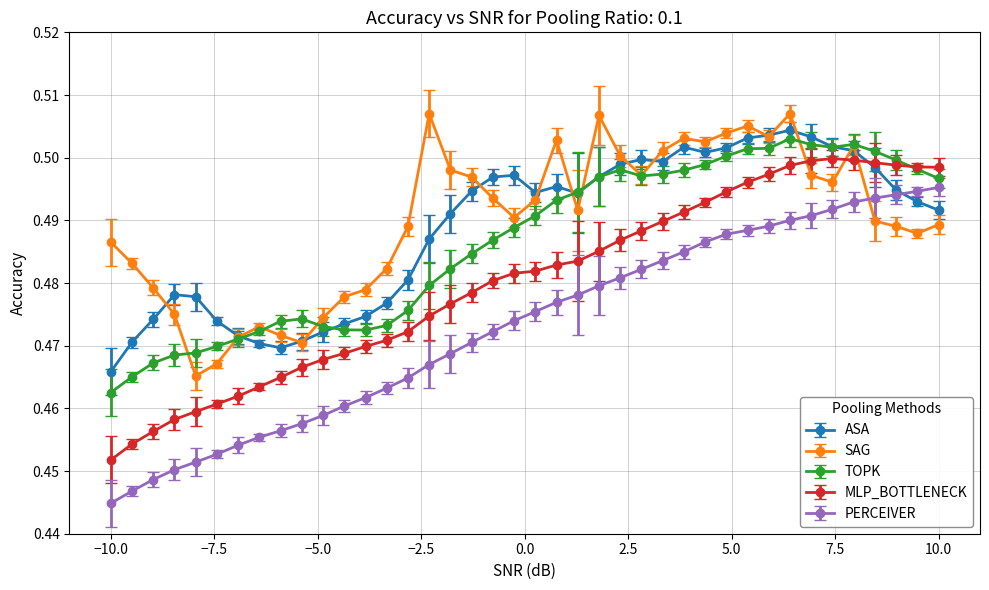

Count the ASA values in the range 0 to 1.

40